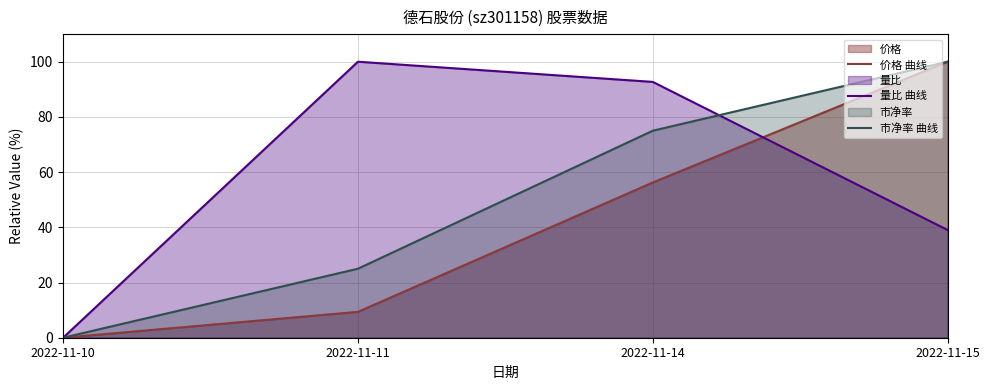

List the series in order of their overall mean, lowest first.

价格 曲线, 市净率 曲线, 量比 曲线